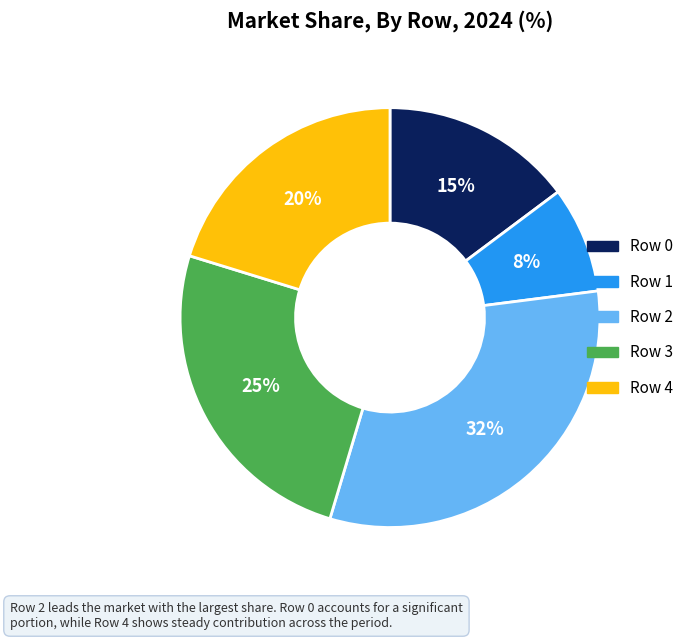

Do Row 0 and Row 4 together represent more than half of the pie?

No